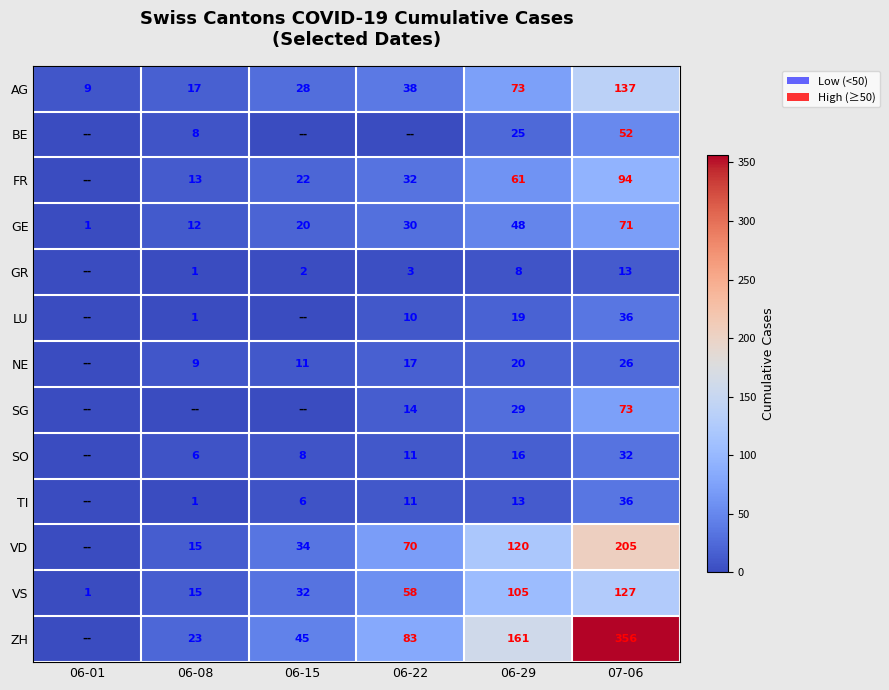

Read the VS value at 06-08, to the nearest 5.

15